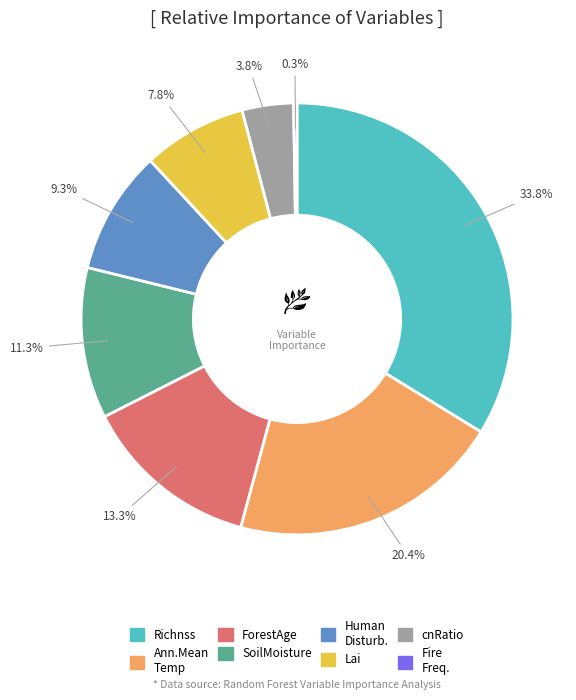

Is there any slice that represents more than half of the pie?

No